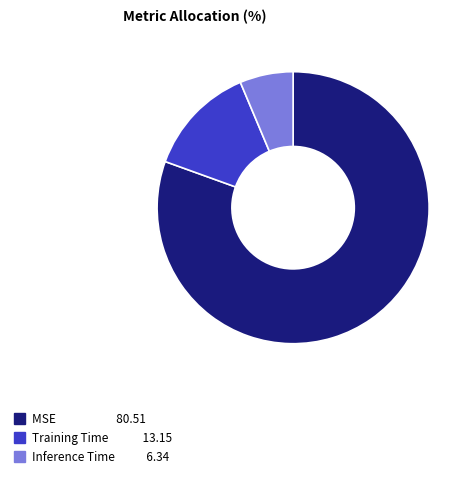

Rank the categories by value from lowest to highest.

Inference Time, Training Time, MSE